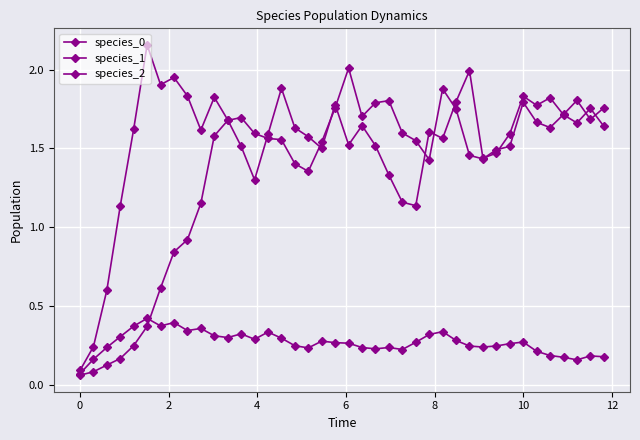

How many series are shown in this chart?

3